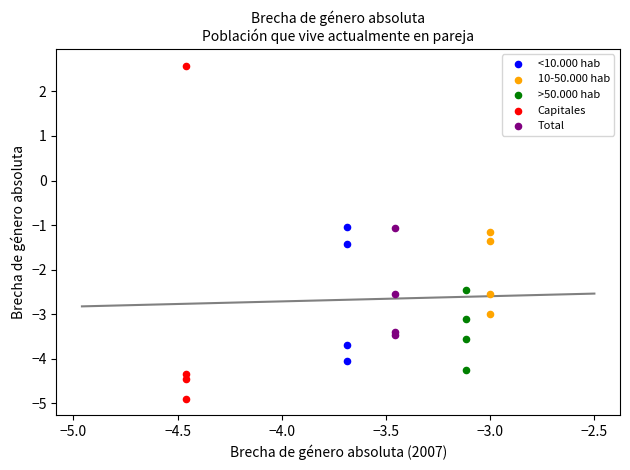

Which series has the largest Y range (max minus min)?

Capitales